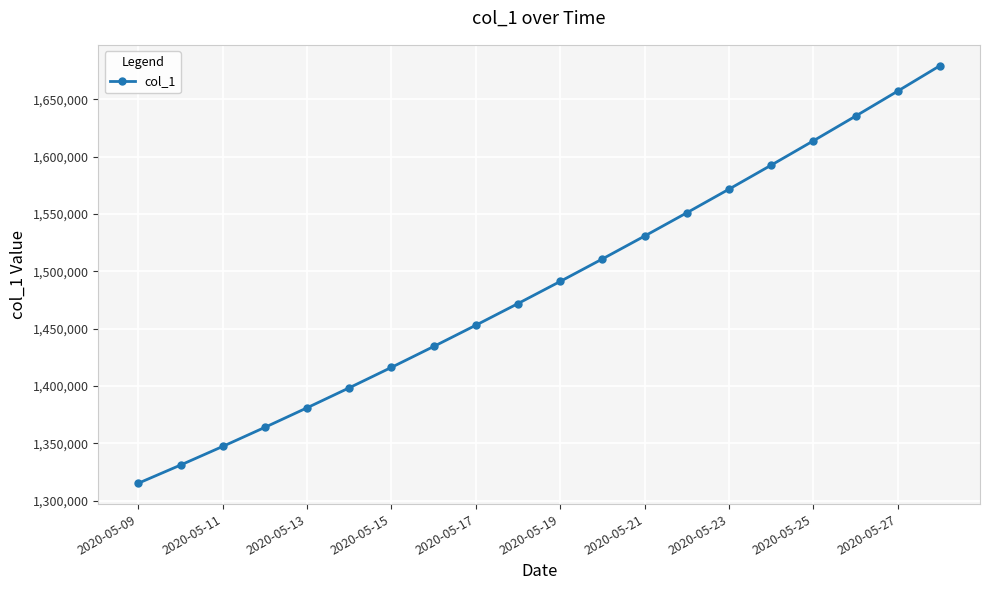

What is the smallest value displayed?

1315099.0